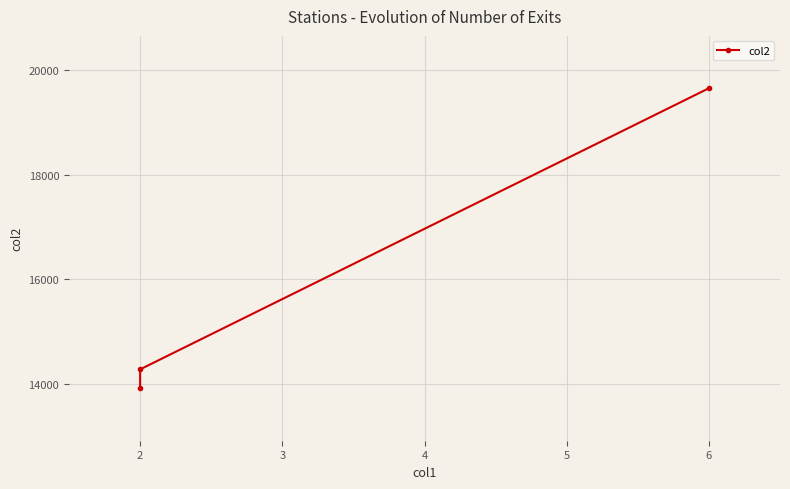

Is this an area chart (filled region under the line)?

No